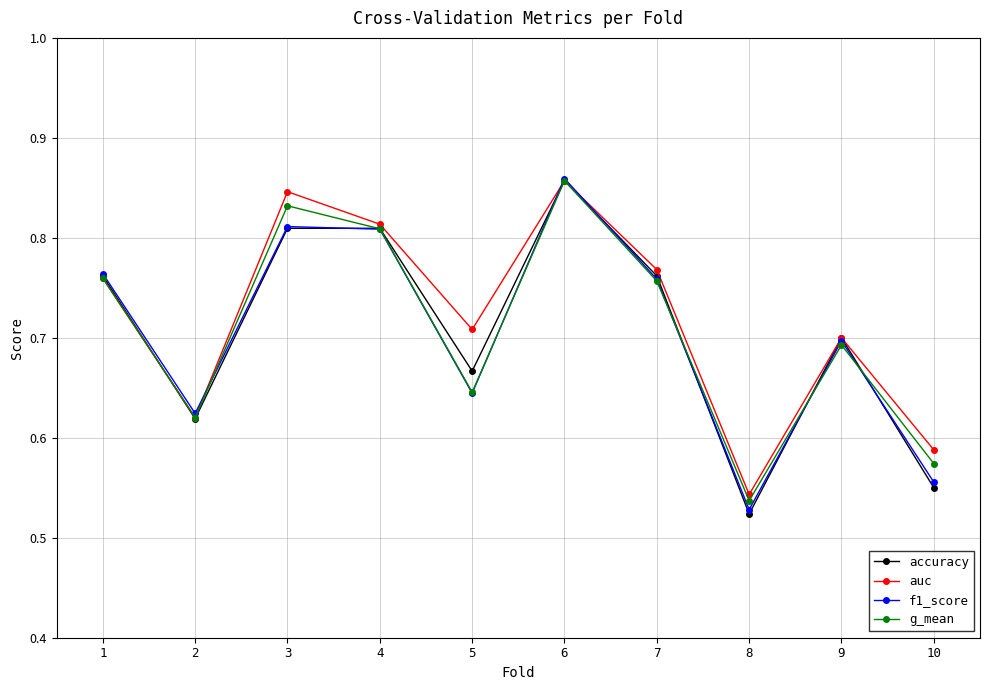

Count the g_mean values in the range 0 to 1.

10